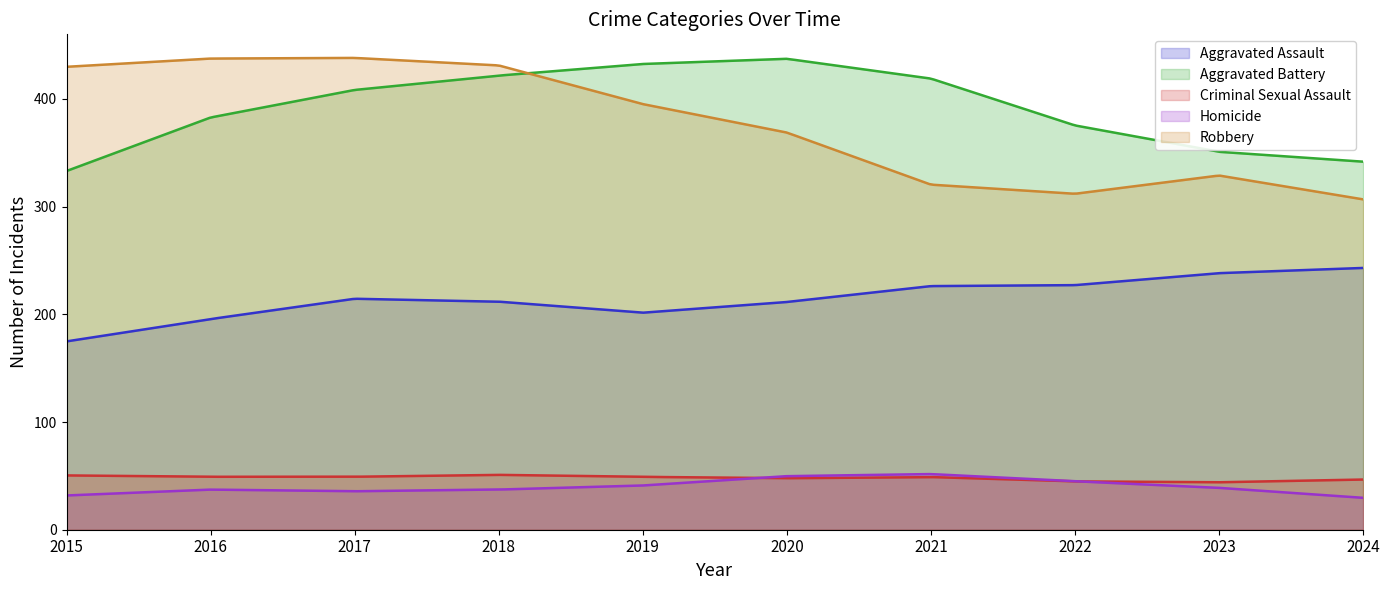

Which series has the largest total across all categories?

Aggravated Battery